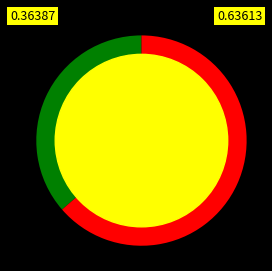

Does any single category account for the majority?

Yes